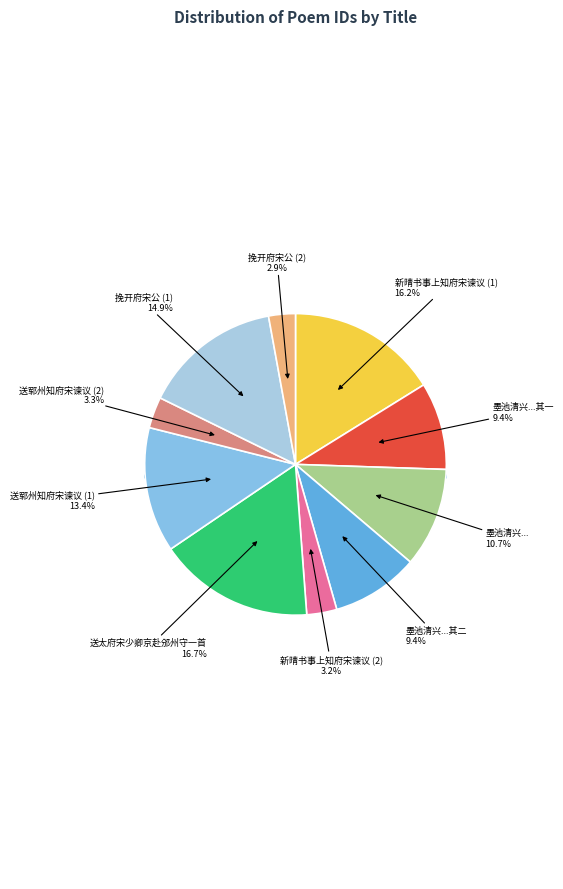

What is the ratio of the value at 墨池清兴卷为琼山少府宋任宇题 其二 to the value at 新晴书事上知府宋谏议?

0.6